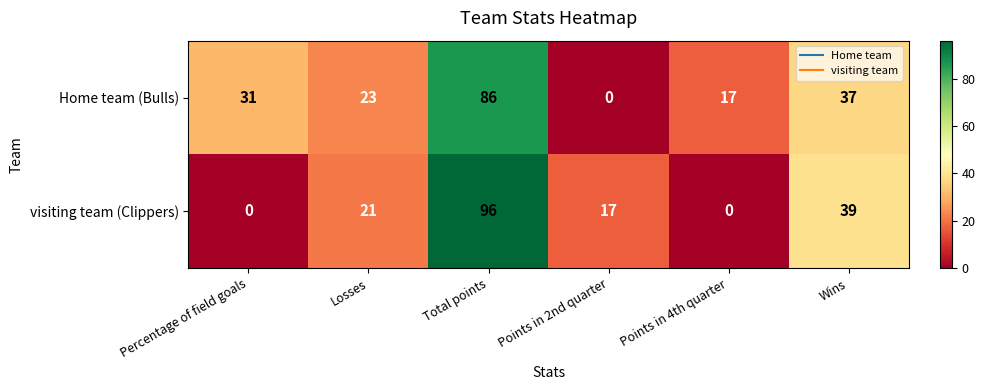

Is it true that visiting team (Clippers) equals 36 at Losses?

False